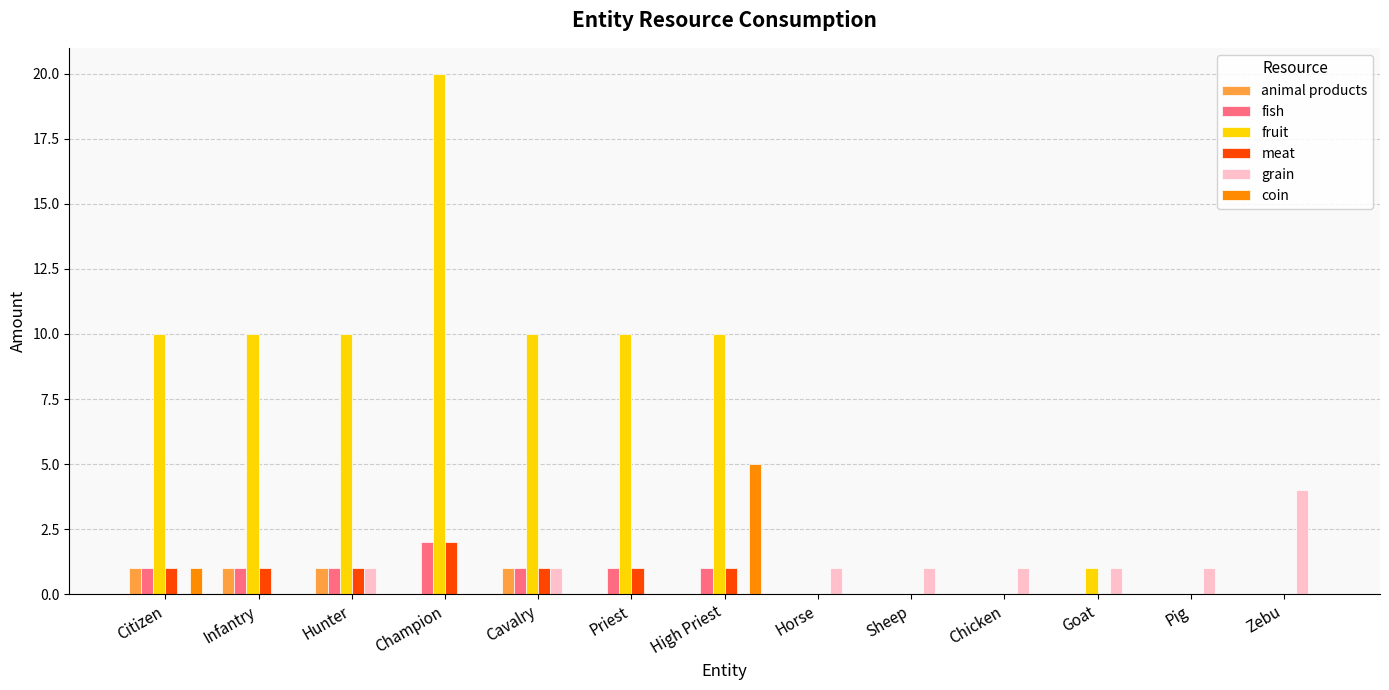

Which series changed the most between High Priest and Goat?

fruit